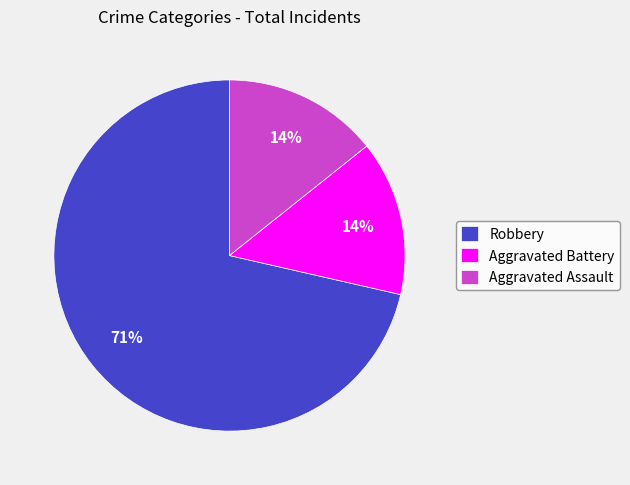

How many segments does this pie chart have?

3